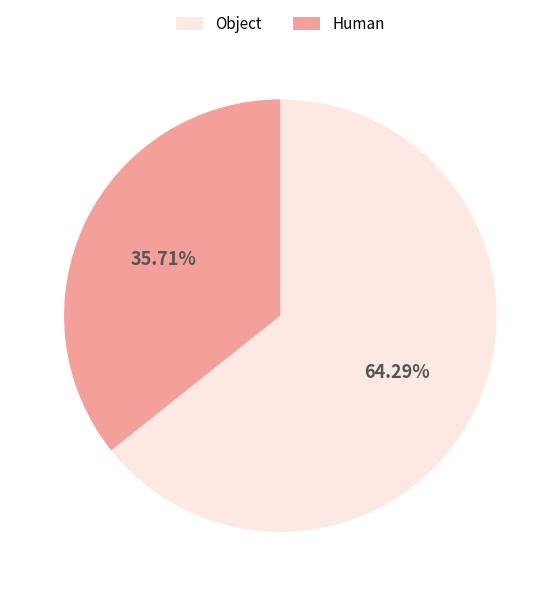

Is there a majority slice in this chart?

Yes